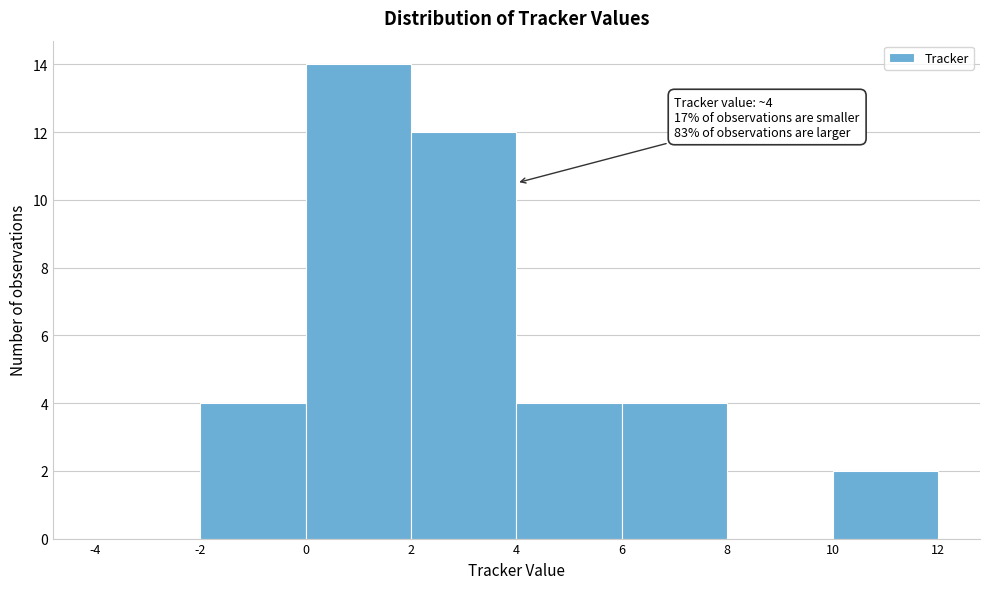

Over which range of the x-axis is the bar tallest?

0 to 2